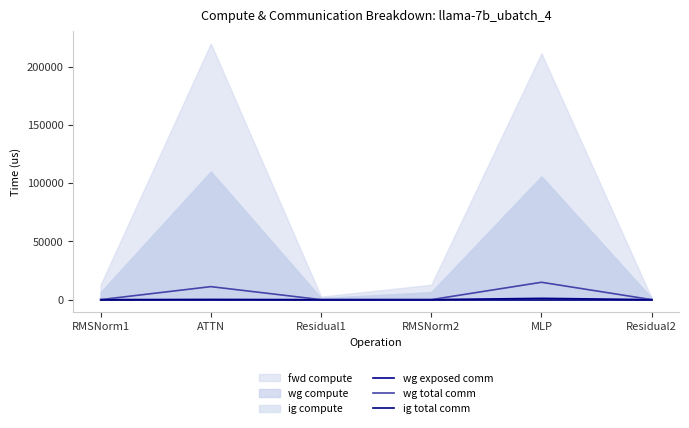

True or false: ig total comm and wg exposed comm cross at least once.

False